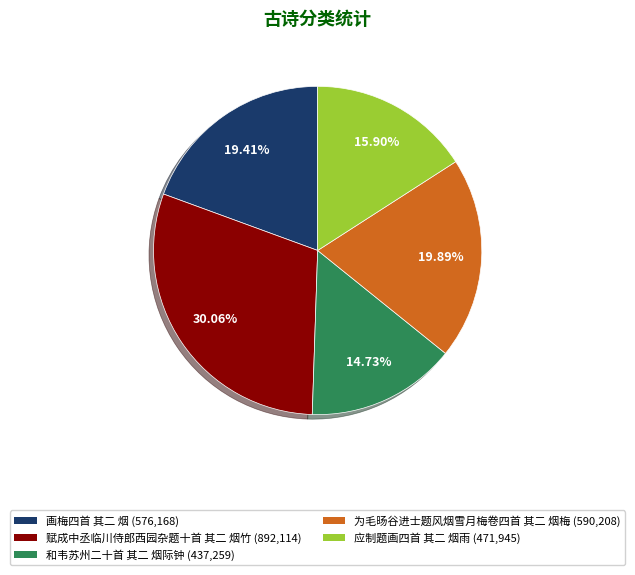

Is there a majority slice in this chart?

No